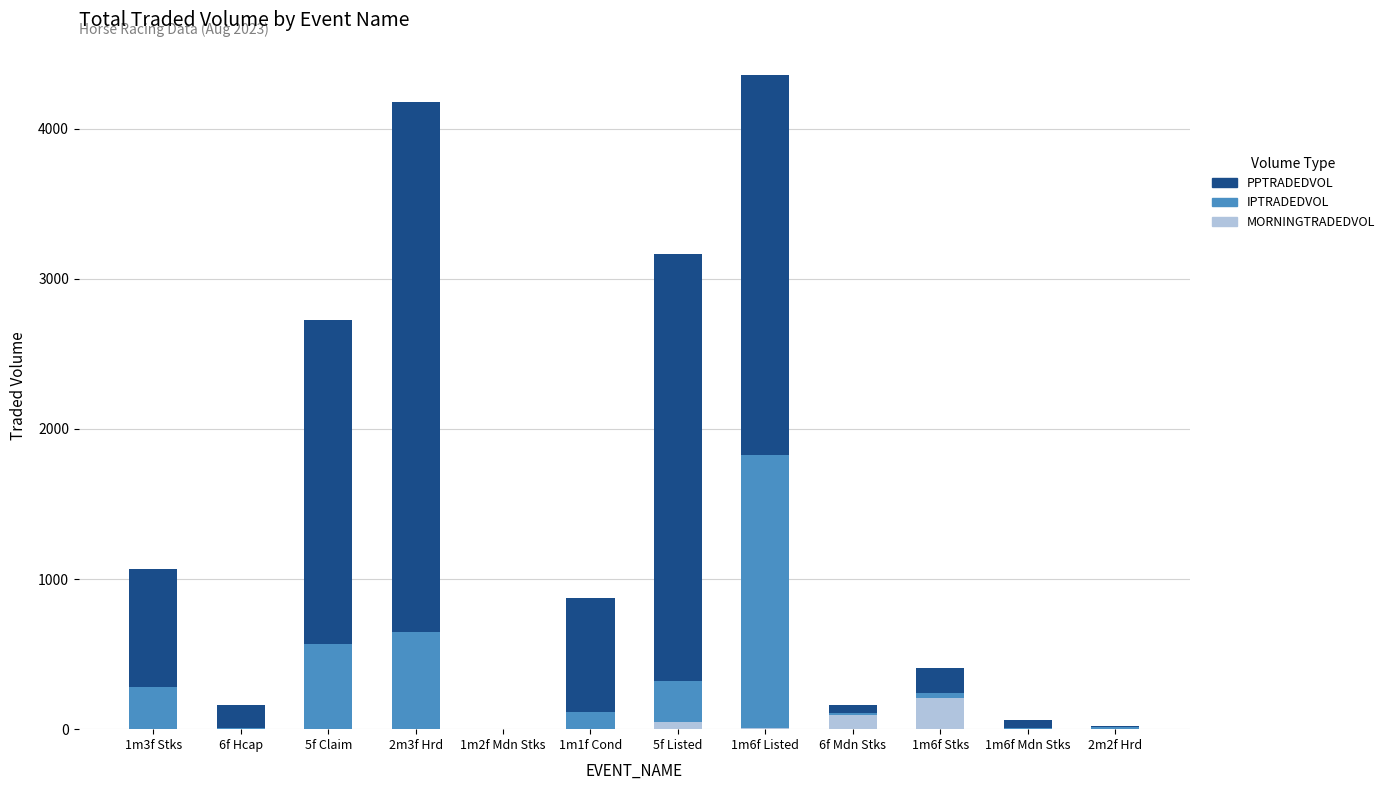

Count the number of categories in the chart.

12